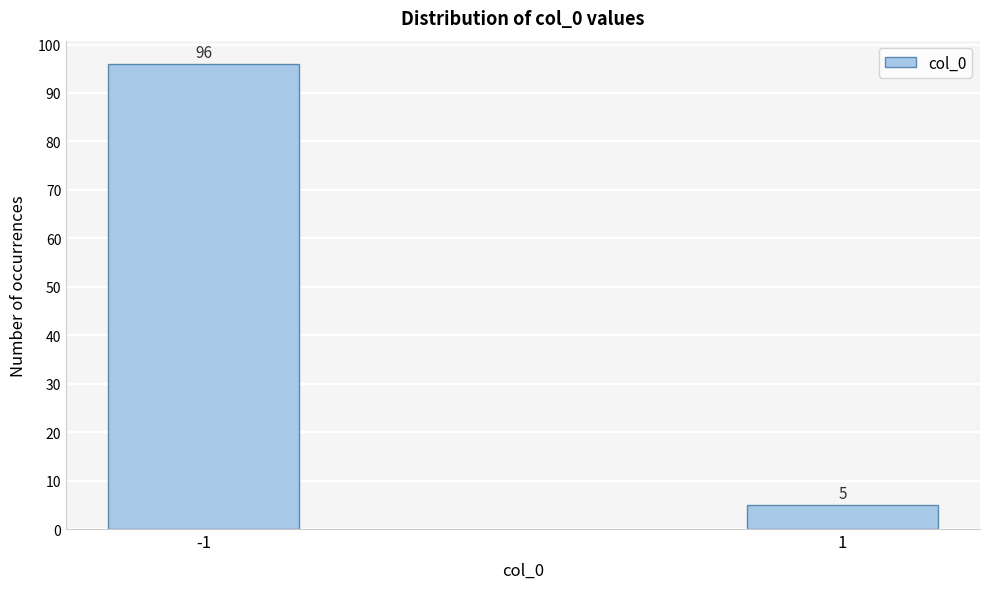

Reading right to left, extract all data points from this chart.

1=5	-1=96